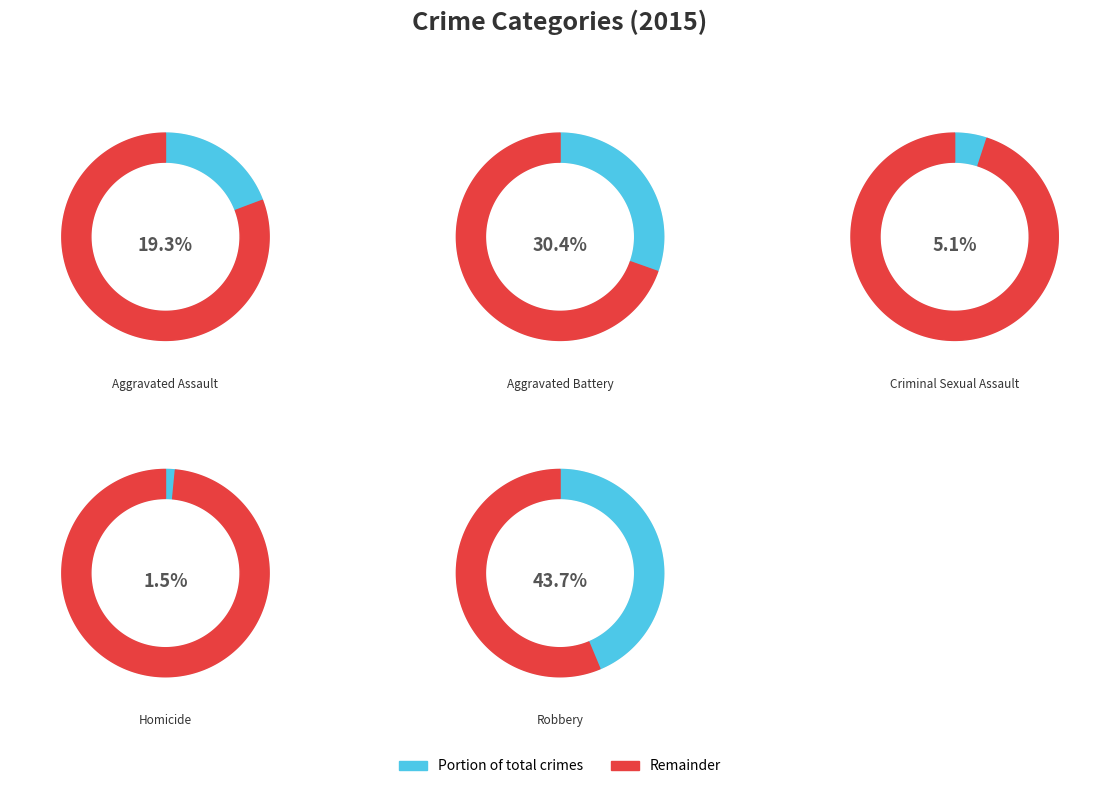

How many slices are in this pie chart?

5